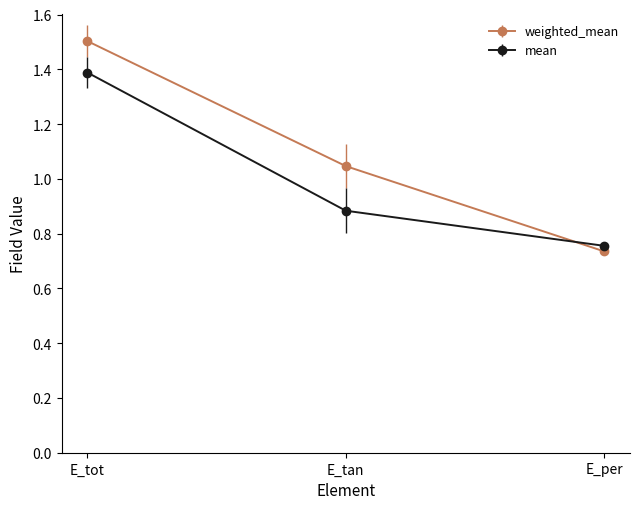

Is it true that mean equals 1.4 at E_tot?

True